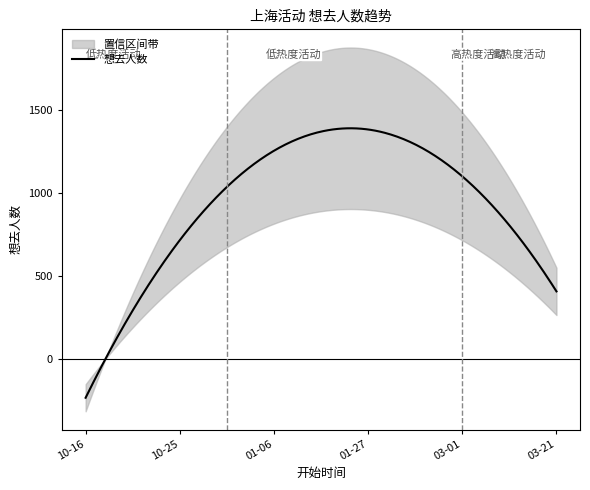

At which label is the value closest to 896?

2024-03-01